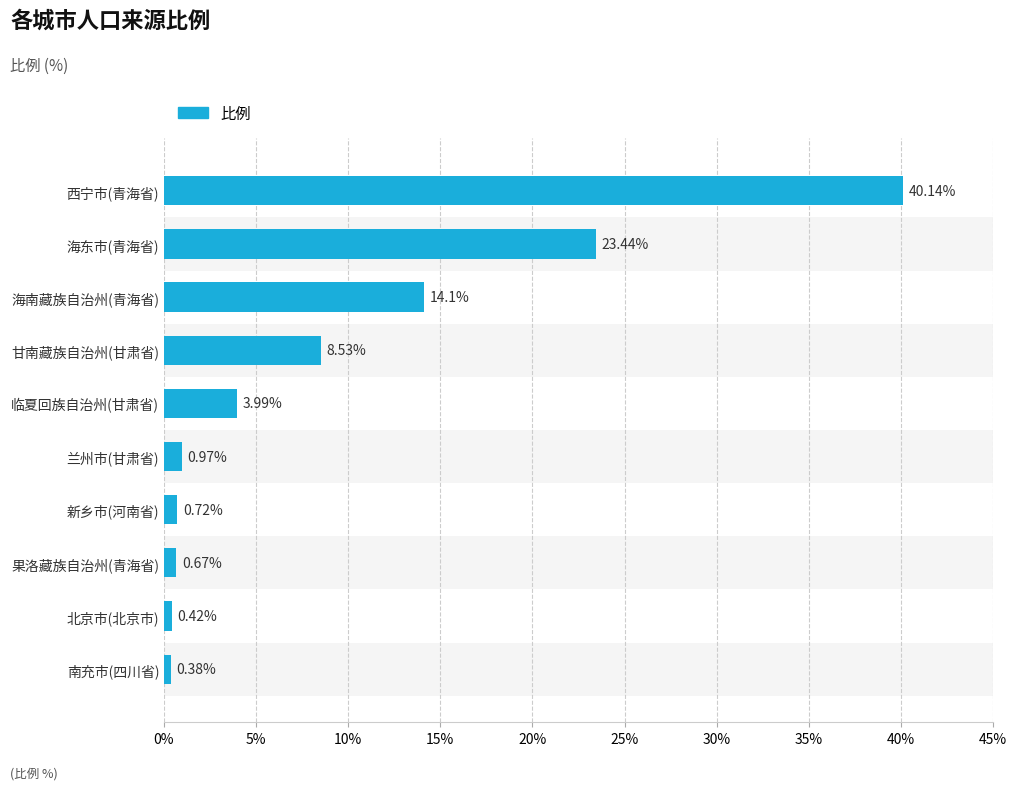

Rank the categories by value from highest to lowest.

西宁市(青海省), 海东市(青海省), 海南藏族自治州(青海省), 甘南藏族自治州(甘肃省), 临夏回族自治州(甘肃省), 兰州市(甘肃省), 新乡市(河南省), 果洛藏族自治州(青海省), 北京市(北京市), 南充市(四川省)